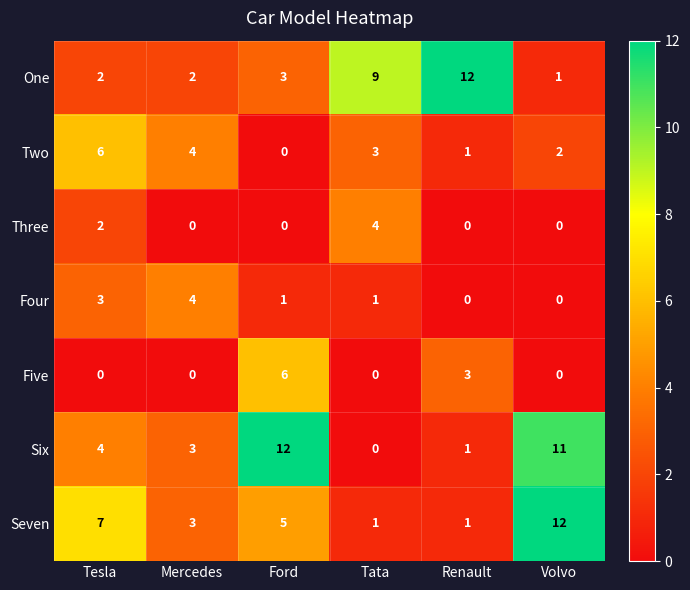

How many data points does each series have?

6